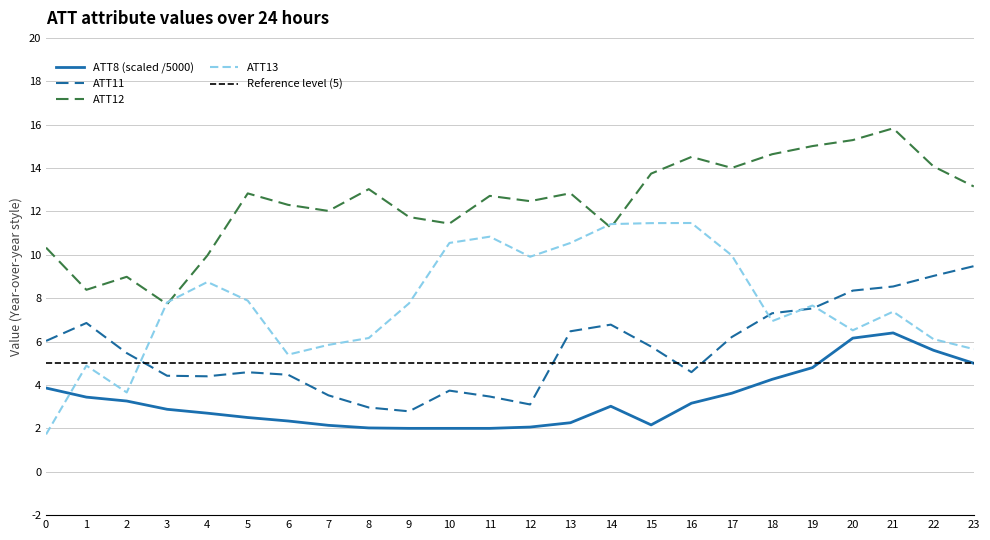

True or false: ATT13 and ATT8 intersect in this chart.

True